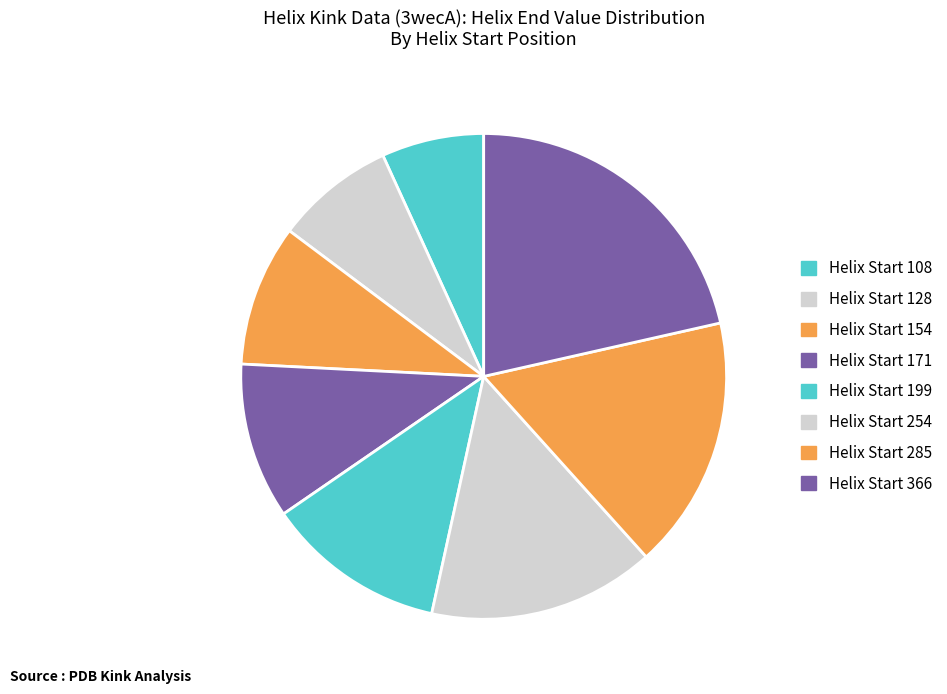

What is the smallest slice in the pie chart?

108